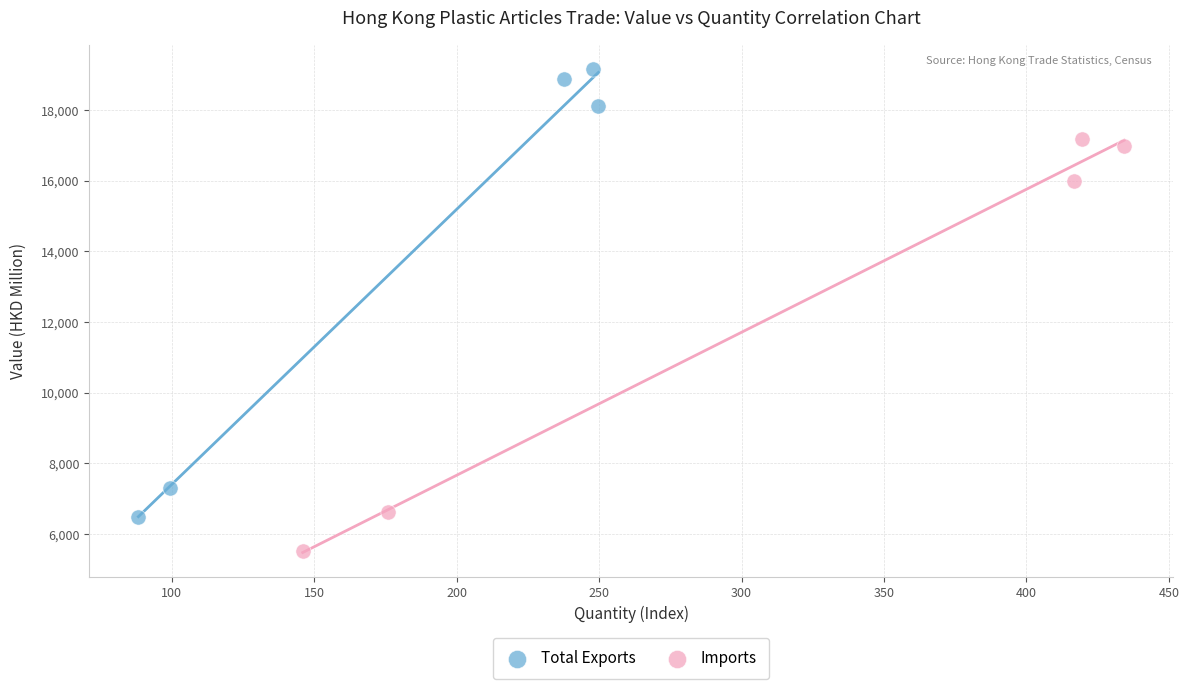

Which series contains the lowest Y value?

Imports